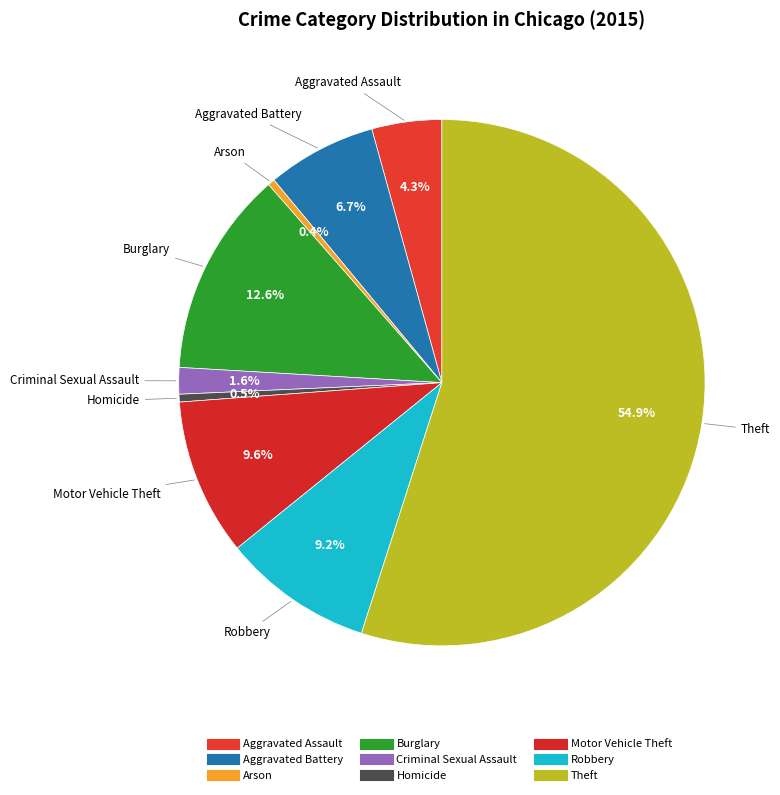

Which has a higher value, Burglary or Theft?

Theft